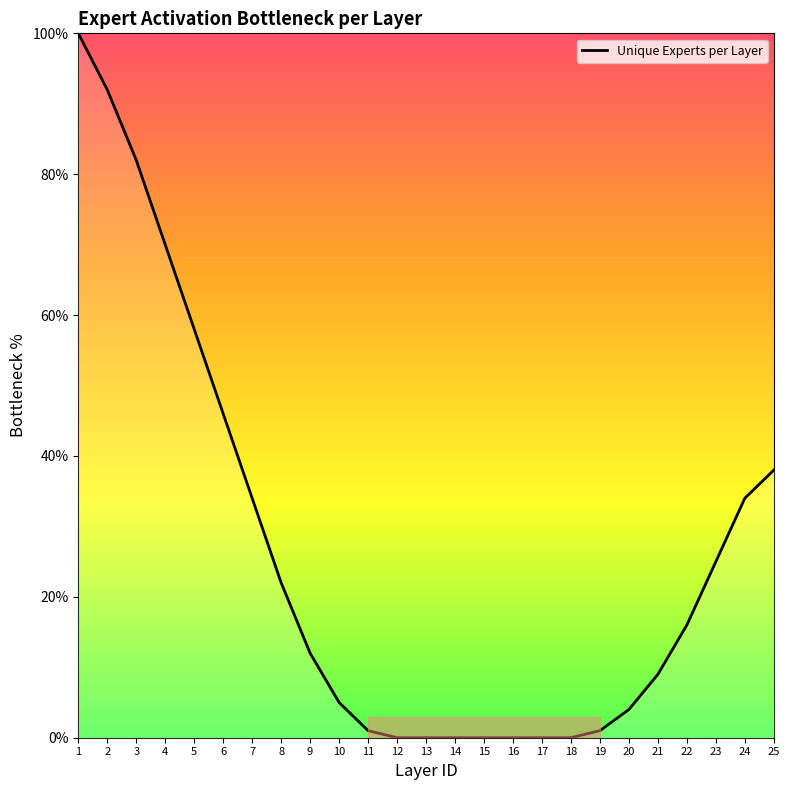

The chart shows a value of 0 at 17. True or false?

True